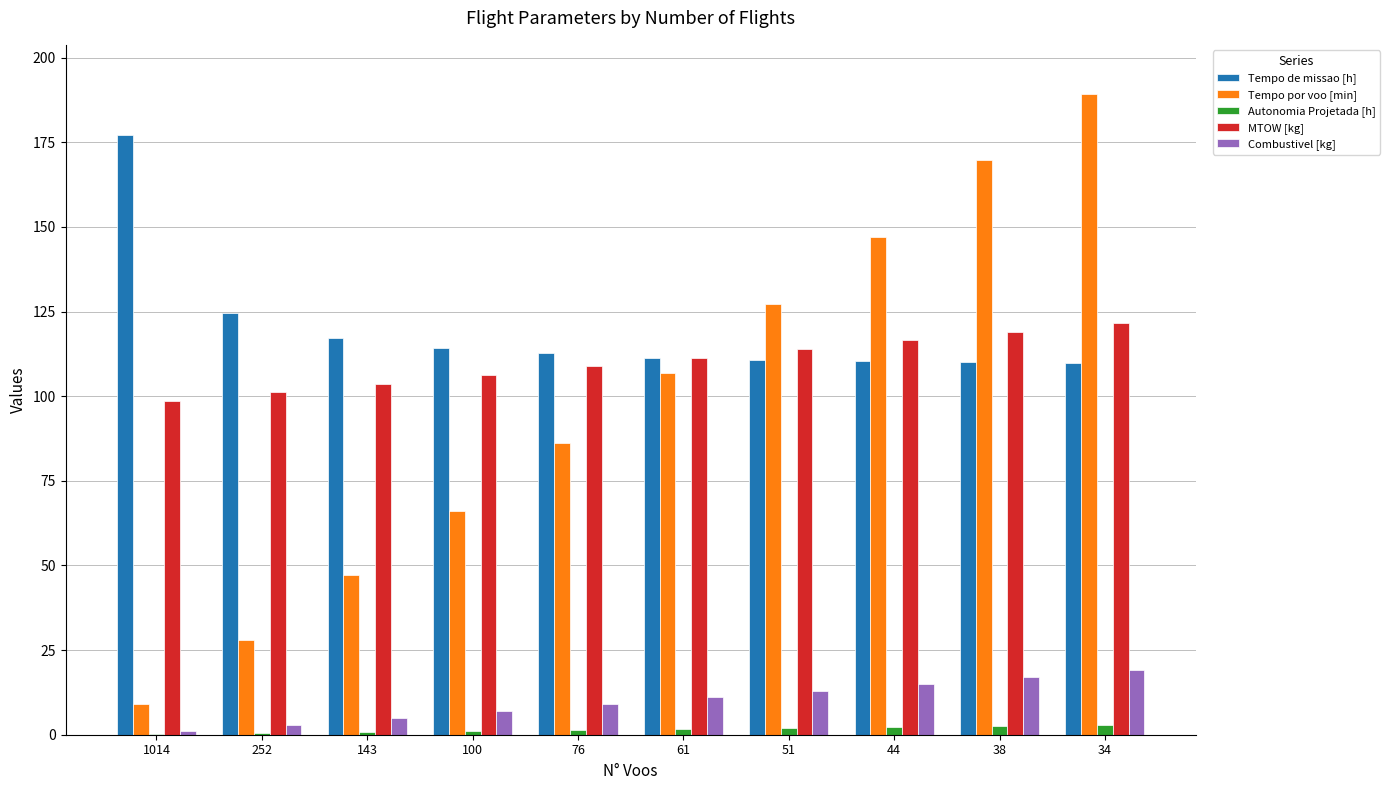

Which series has the largest total across all categories?

Tempo de missao [h]